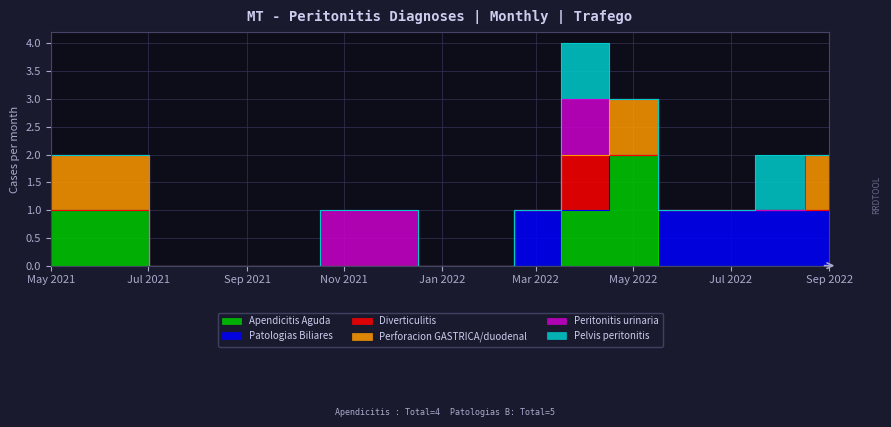

What is the difference between the second highest and second lowest values in the Pelvis peritonitis series?

1